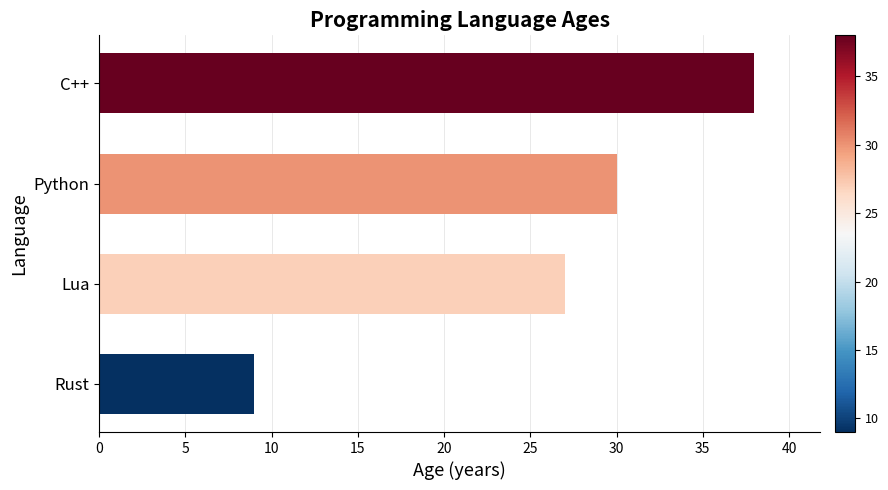

Where is the data nearest to the value 23?

Lua